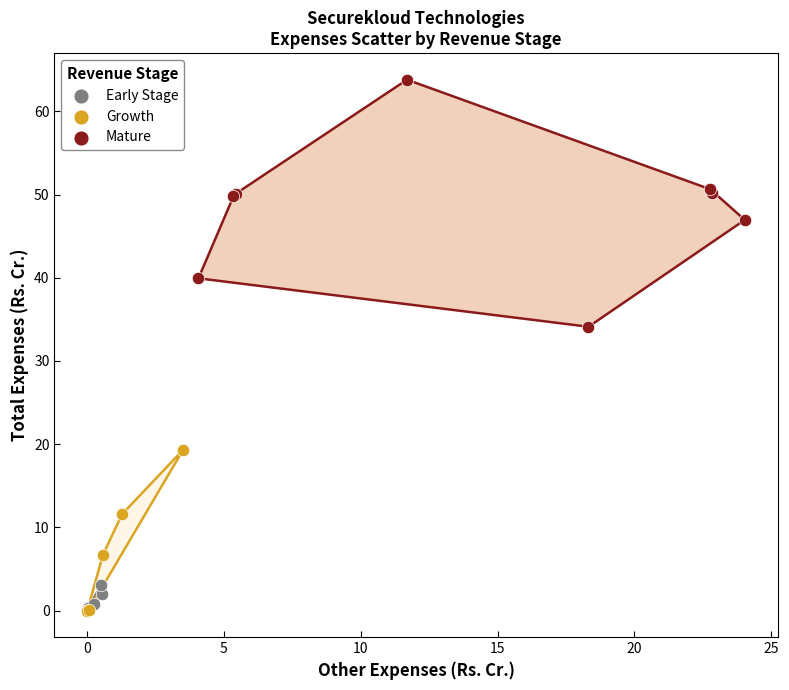

Which series has the largest Y range (max minus min)?

Mature